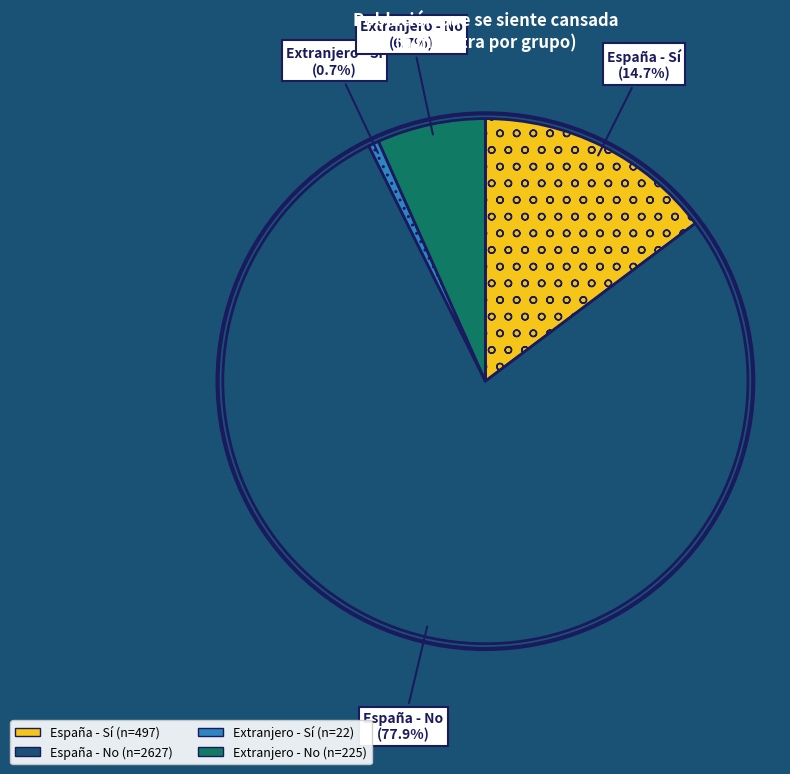

Does any single category account for the majority?

Yes